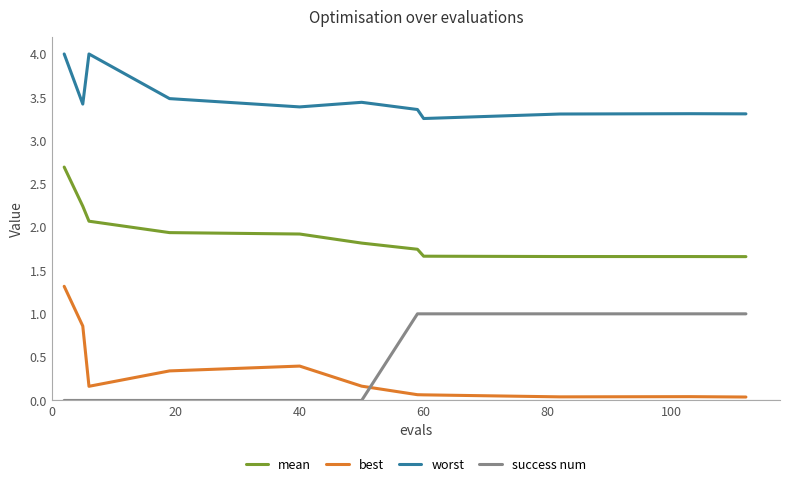

At how many categories does at least one series exceed 2?

11